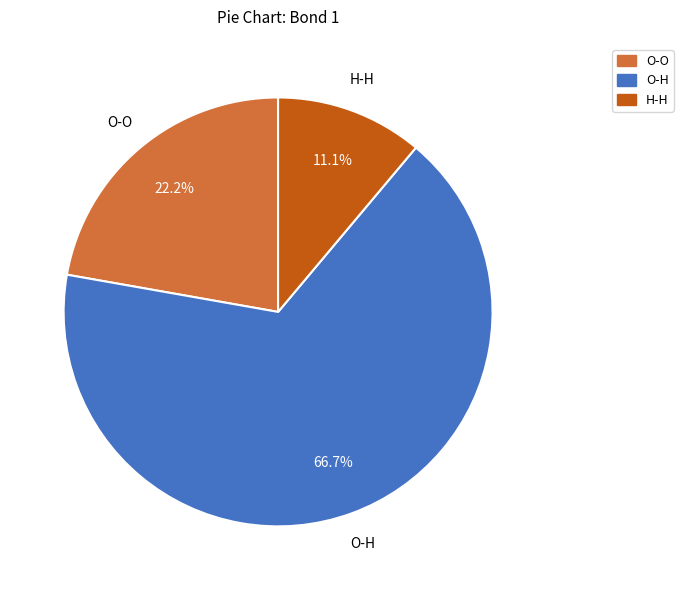

What is the smallest slice in the pie chart?

H-H